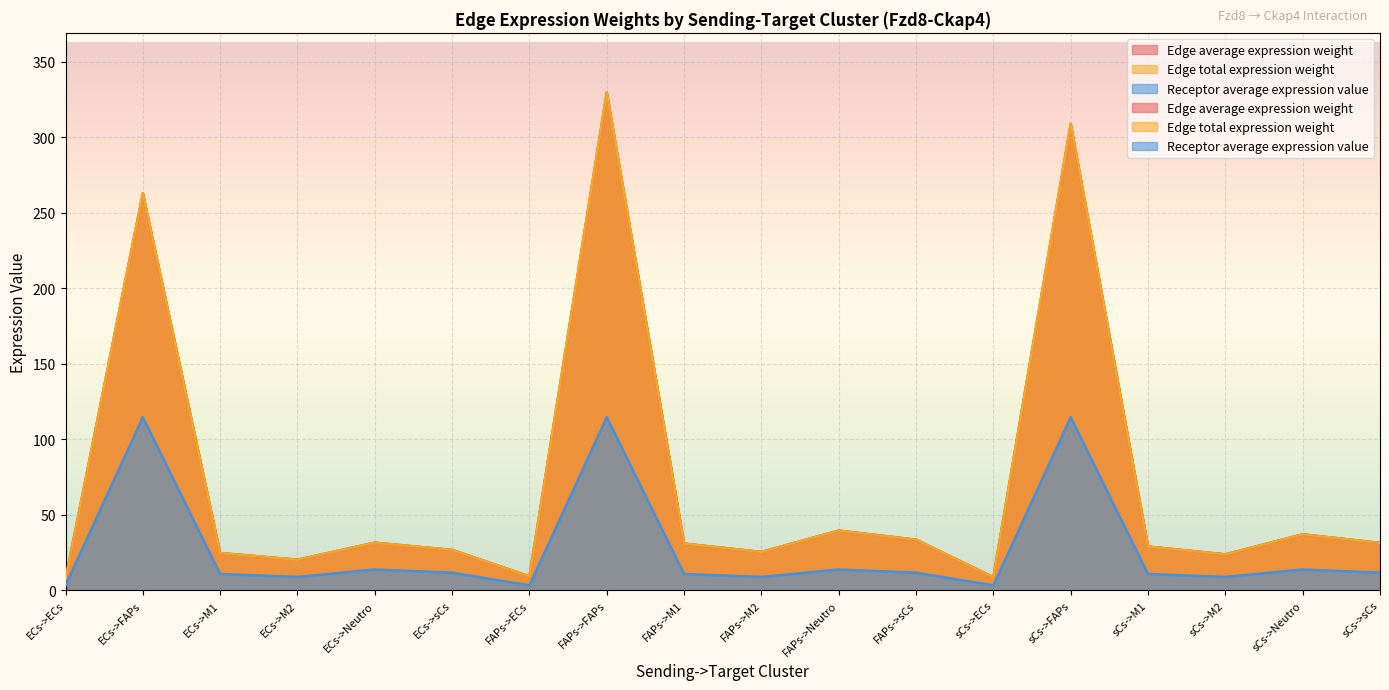

What is the average value of the Edge average expression weight series?

71.1